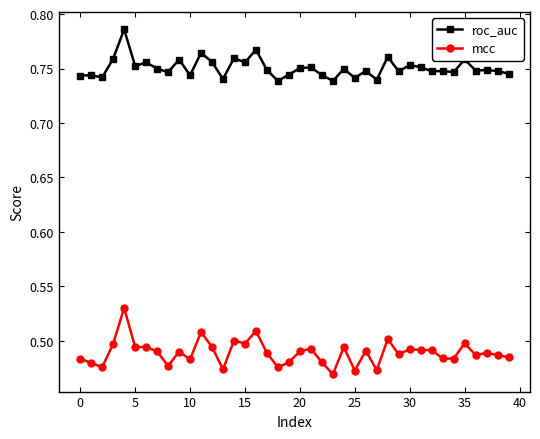

In mcc, how many points are lower than both neighbors (excluding endpoints)?

13